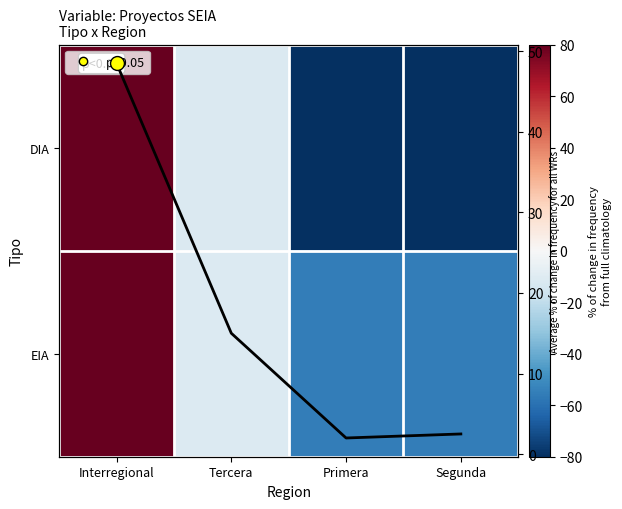

List the series in order of their peak value, highest first.

DIA, EIA